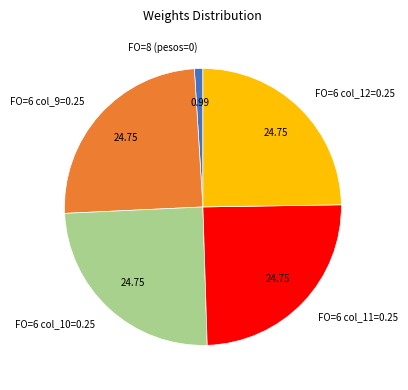

Does any single category account for the majority?

No